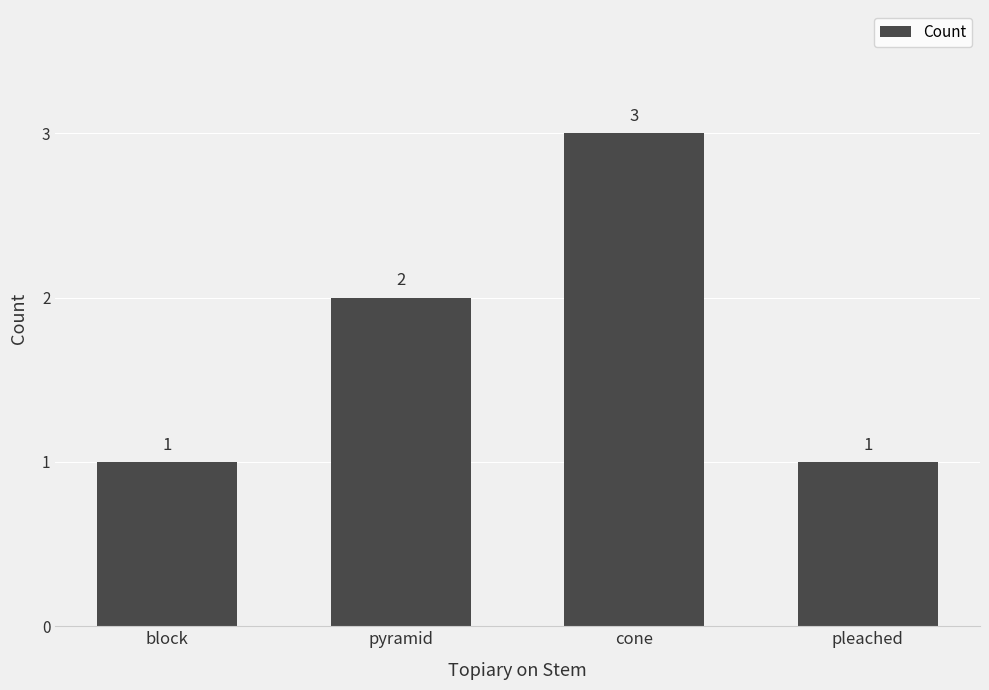

How many bars are there in total?

4